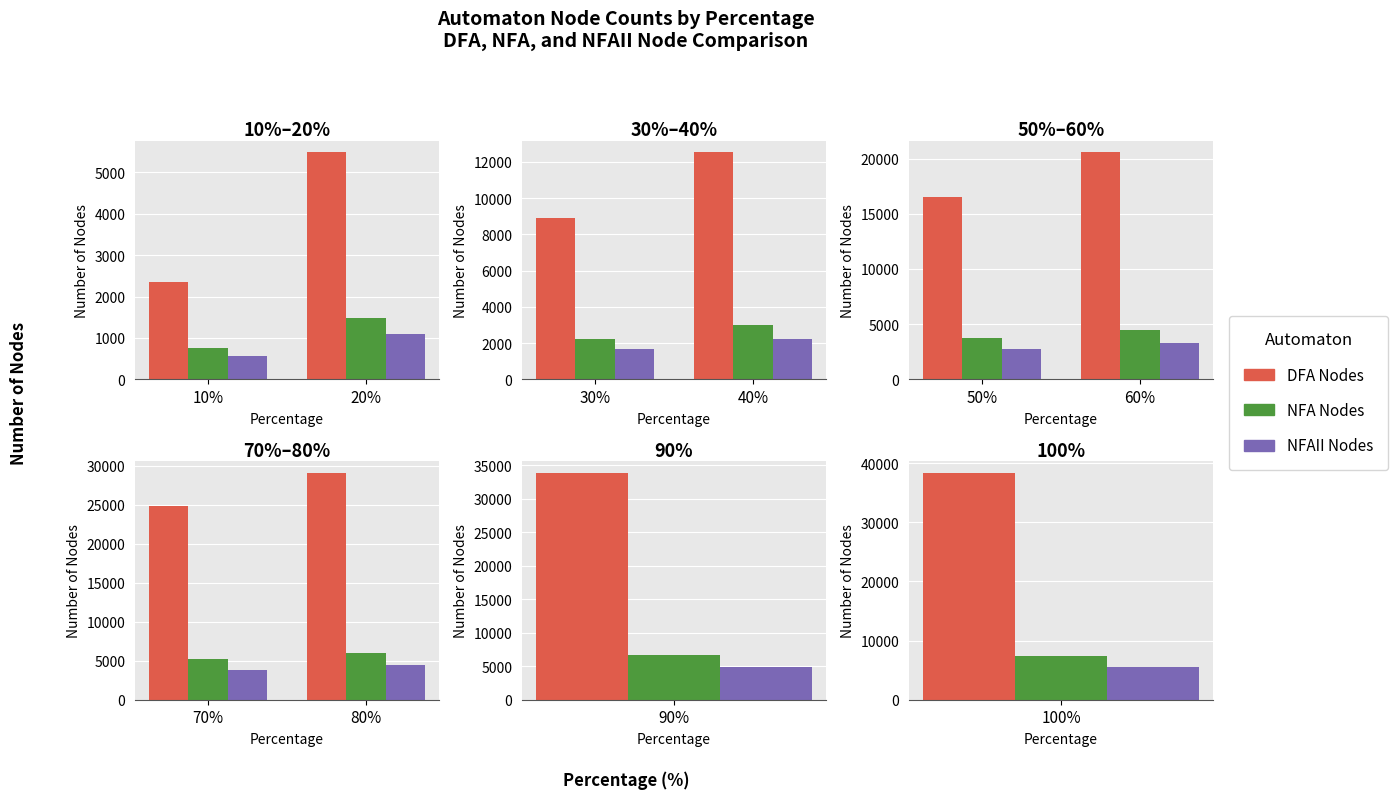

Are the bars grouped side by side (vs. stacked)?

Yes